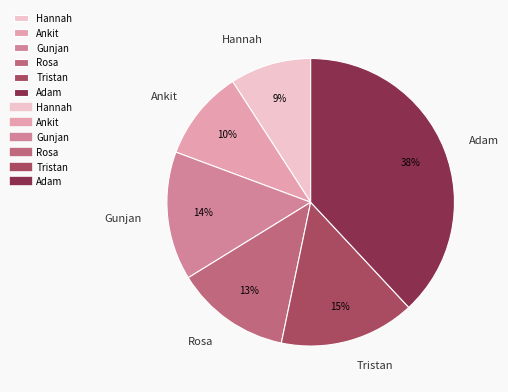

Is there a majority slice in this chart?

No